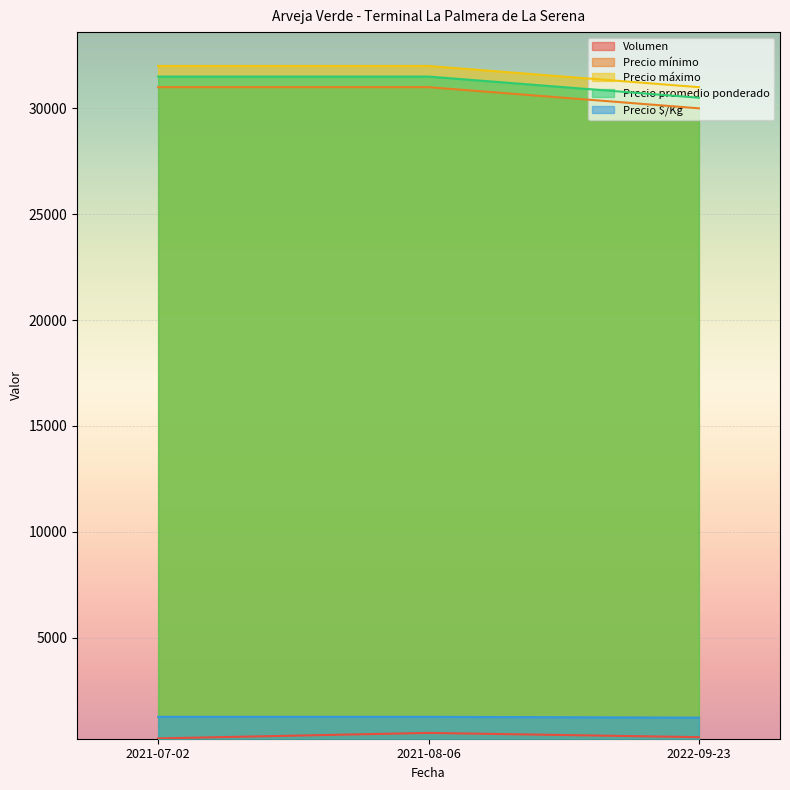

At 2021-08-06, list the series in order from smallest to largest.

Volumen, Precio $/Kg, Precio mínimo, Precio promedio ponderado, Precio máximo